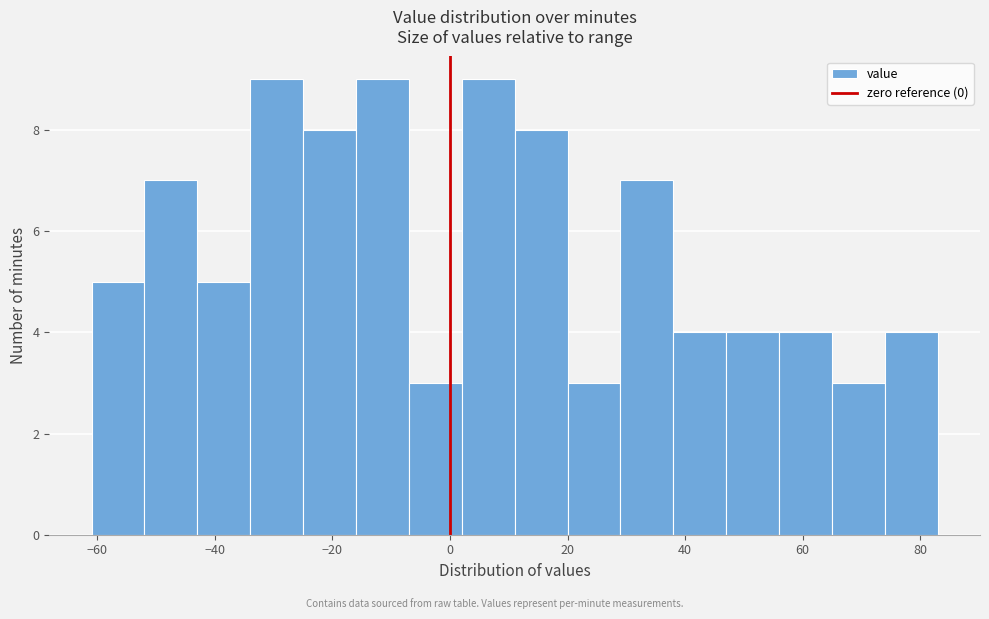

Reading left to right, list every bar in this chart as the range it spans on the x-axis followed by its height. Neither the bar edges nor the heights are printed on the chart, so give them approximately, as read against the axes.

-61 to -52: 5
-52 to -43: 7
-43 to -34: 5
-34 to -25: 9
-25 to -16: 8
-16 to -7: 9
-7 to 2: 3
2 to 11: 9
11 to 20: 8
20 to 29: 3
29 to 38: 7
38 to 47: 4
47 to 56: 4
56 to 65: 4
65 to 74: 3
74 to 83: 4